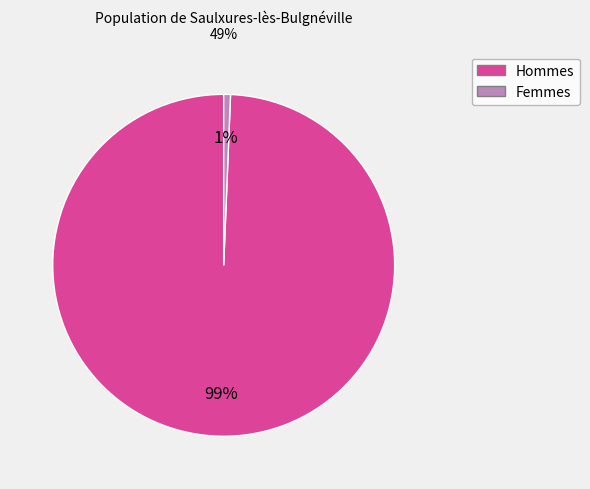

How many slices are in this pie chart?

2